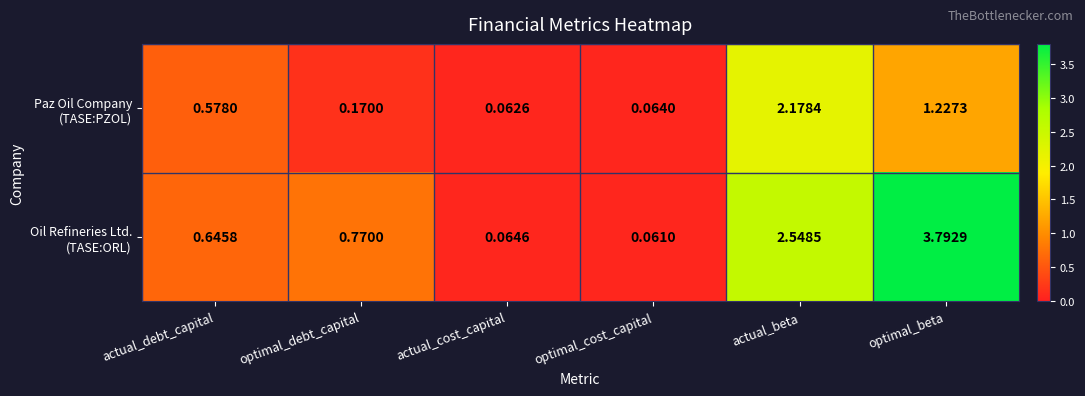

At which category is the sum across all series the highest?

optimal_beta